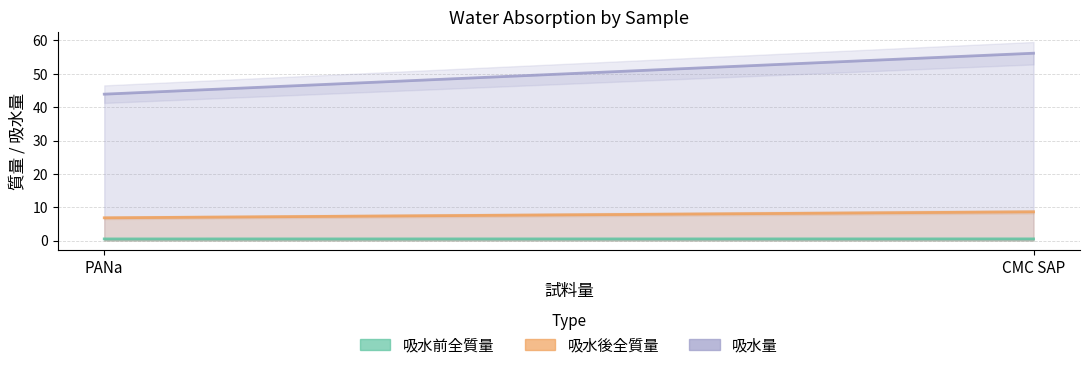

At which label does 吸水前全質量 reach its minimum?

PANa